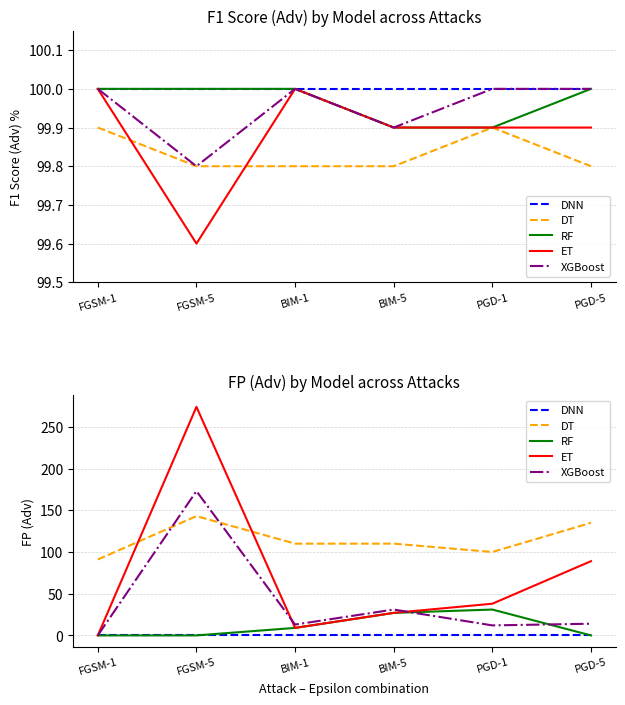

Which has a higher value, FGSM-5 or BIM-5?

FGSM-5